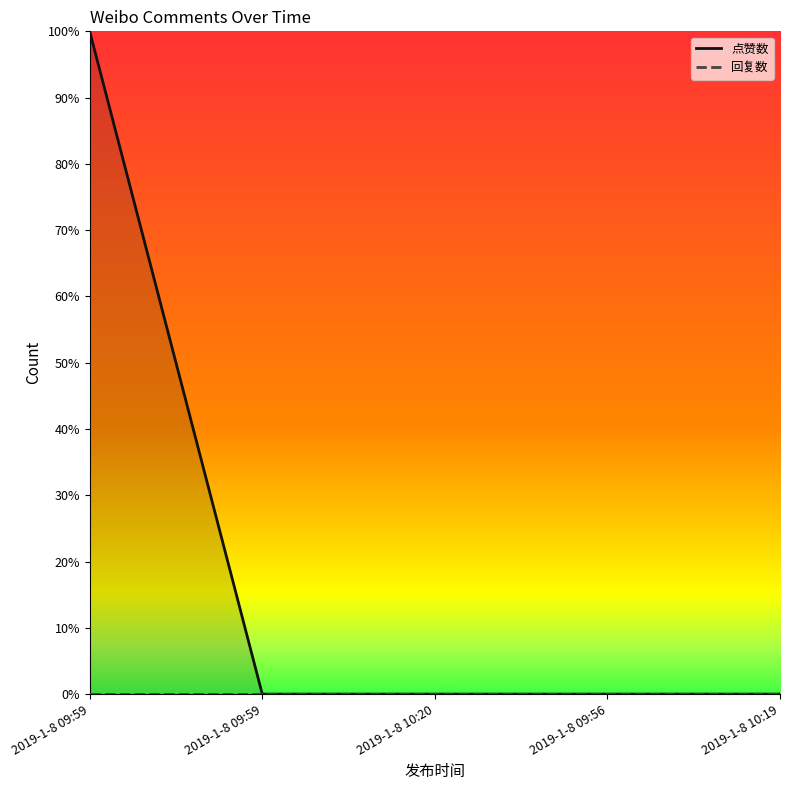

True or false: 点赞数 and 回复数 intersect in this chart.

False